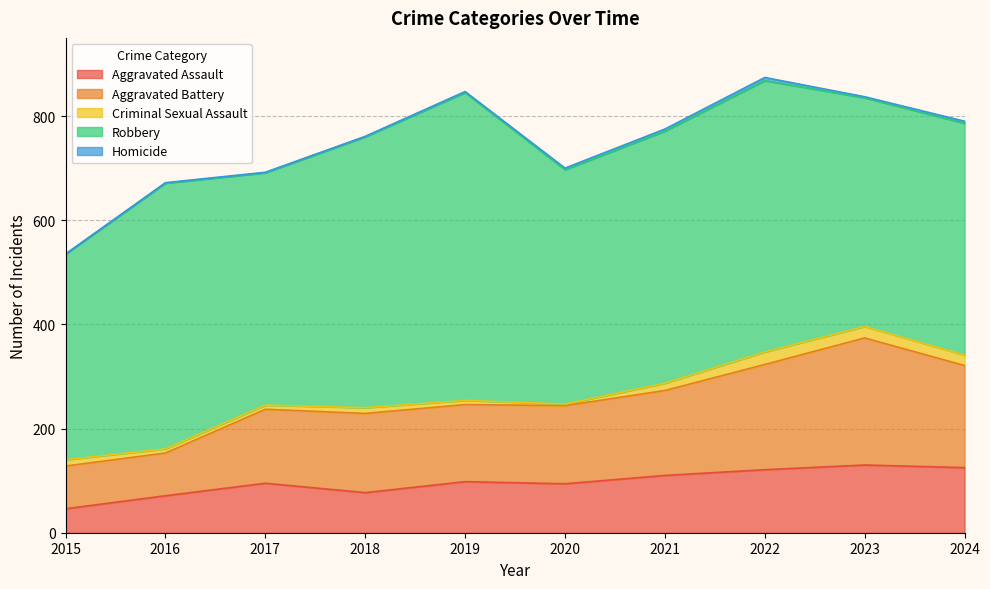

True or false: Criminal Sexual Assault and Aggravated Assault intersect in this chart.

False